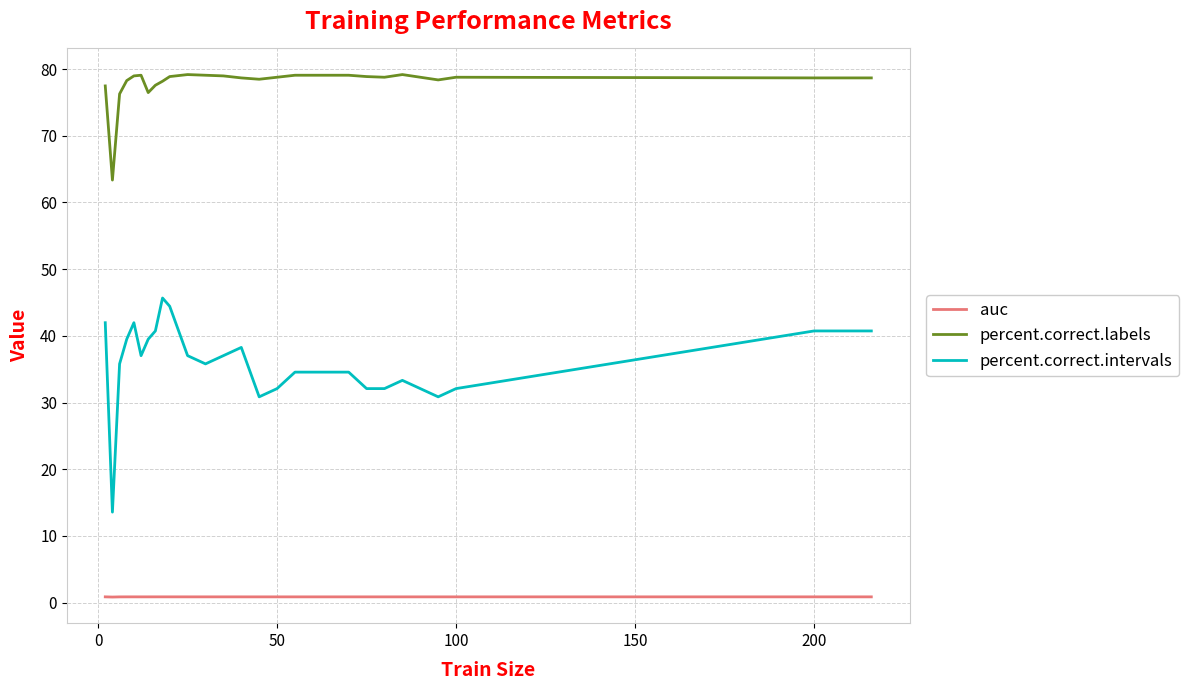

What is the difference between the maximum and minimum values in the percent.correct.intervals series?

32.1